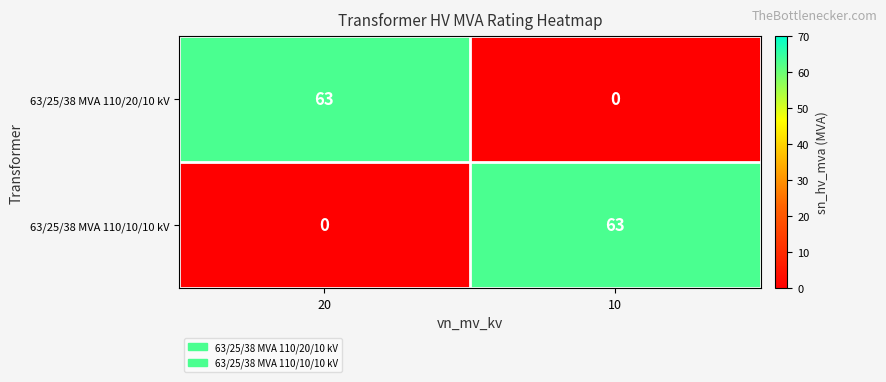

Reading right to left, what are all the values shown in this chart?

63/25/38 MVA 110/20/10 kV: 0	63
63/25/38 MVA 110/10/10 kV: 63	0